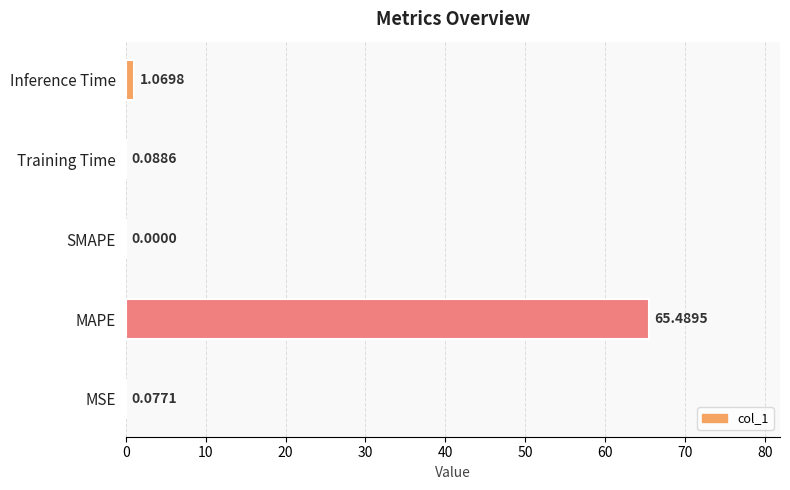

What is the maximum value shown in the chart?

65.5